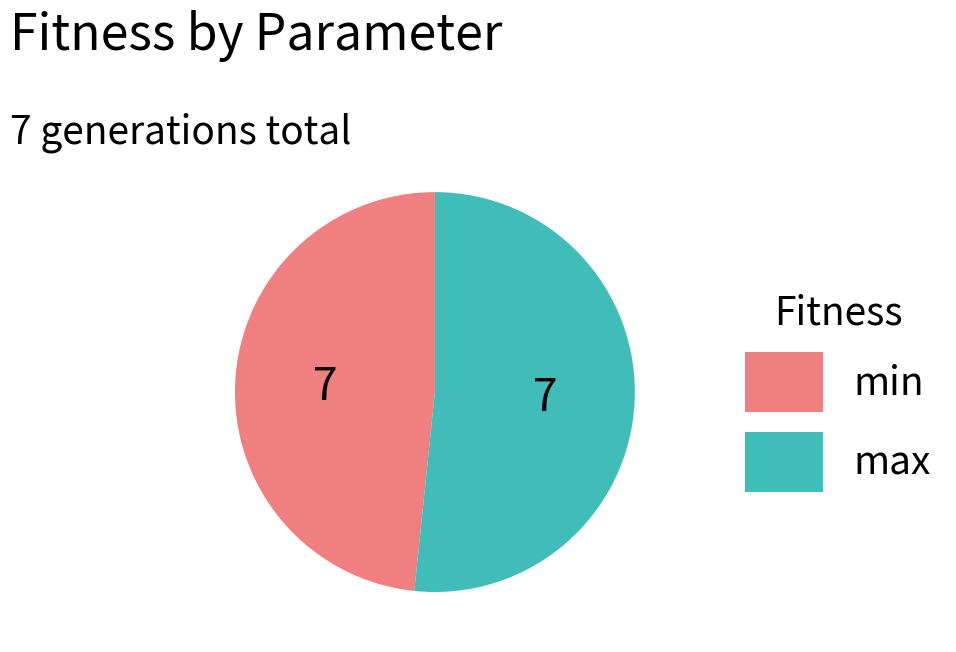

Is there a majority slice in this chart?

Yes